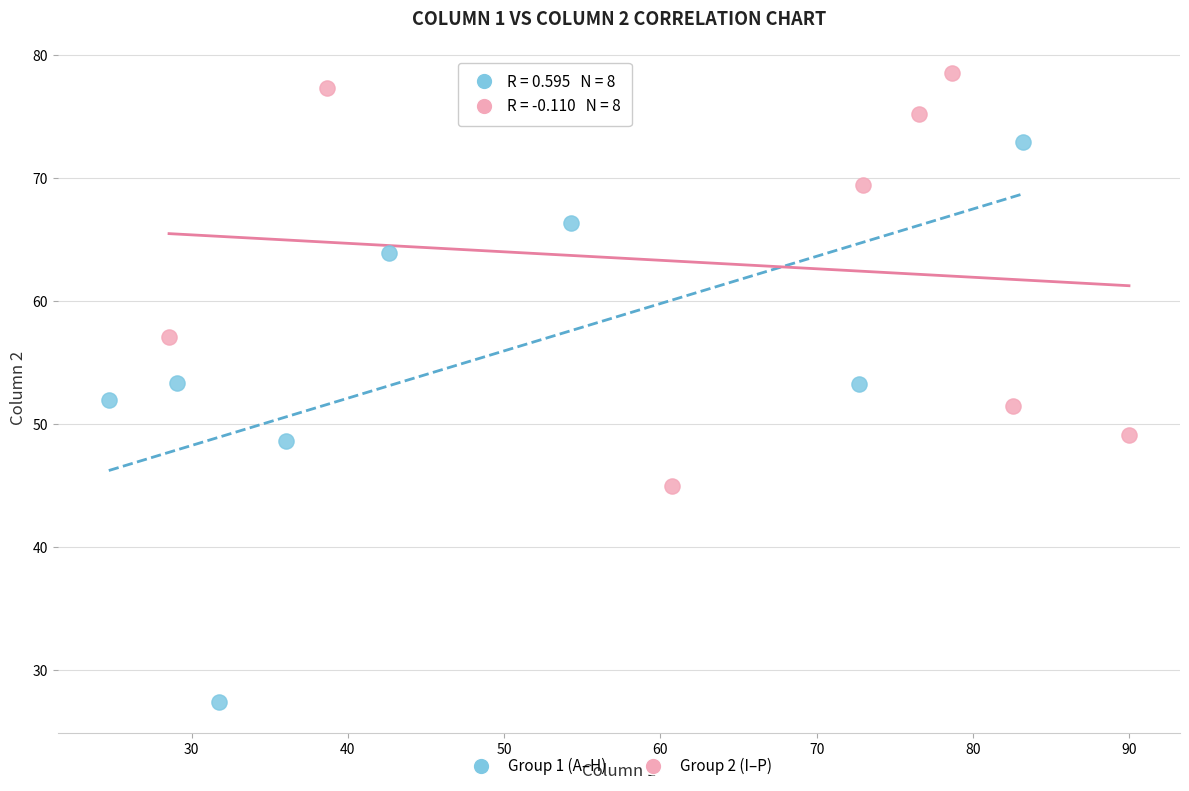

Which series has the widest spread of Y values?

Group 1 (A–H)